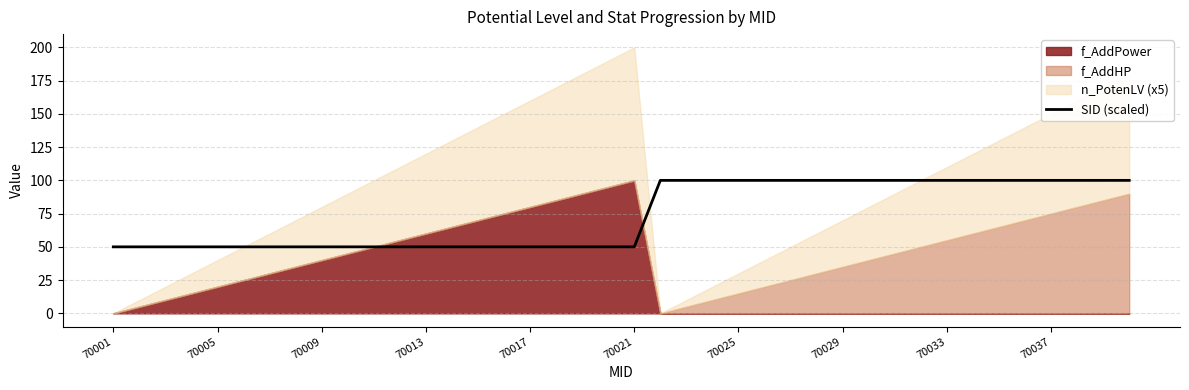

The value of SID (scaled) at 70009 is 35. True or false?

False